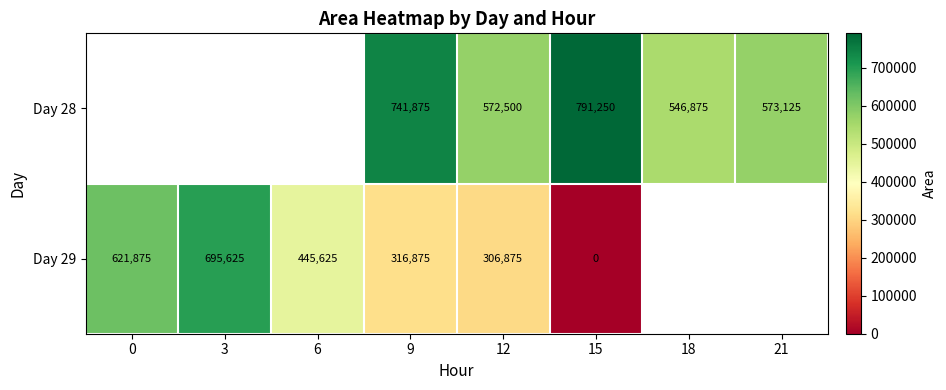

True or false: Day 29 has a value of 664397 at 6.

False